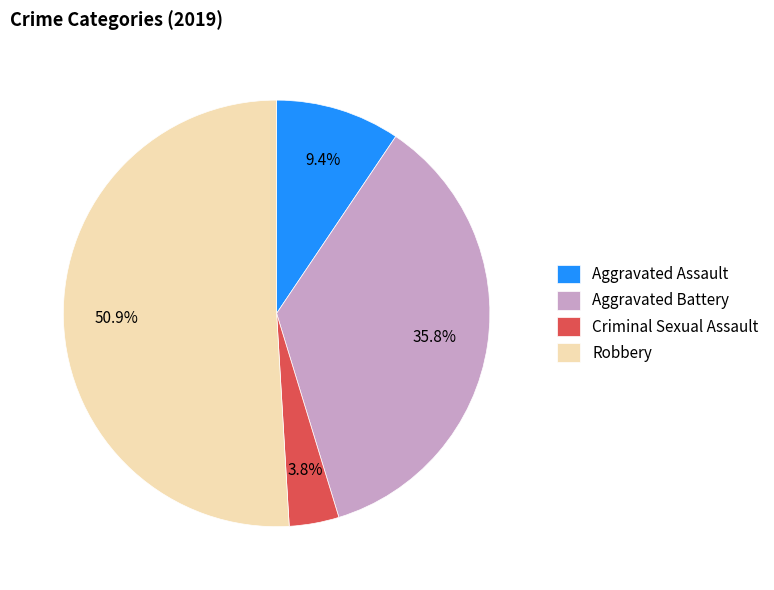

Which category has the smallest portion of the pie?

Criminal Sexual Assault